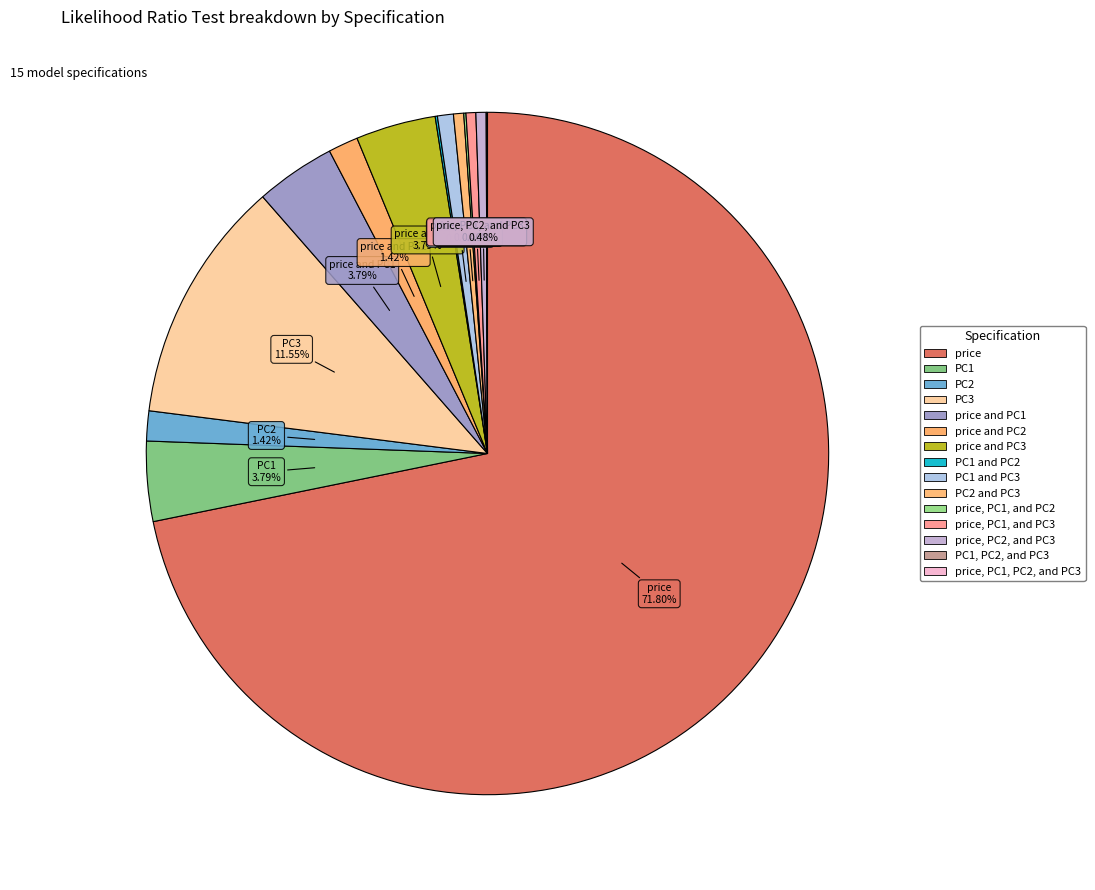

What is the smallest slice in the pie chart?

PC1, PC2, and PC3